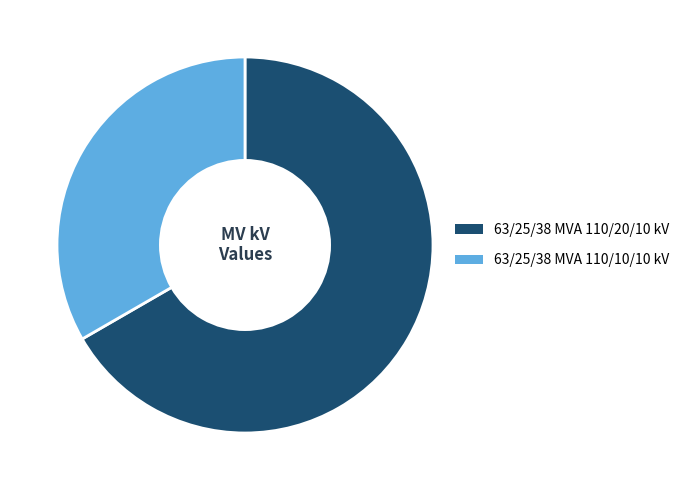

True or false: 63/25/38 MVA 110/10/10 kV accounts for 33% of the total.

True